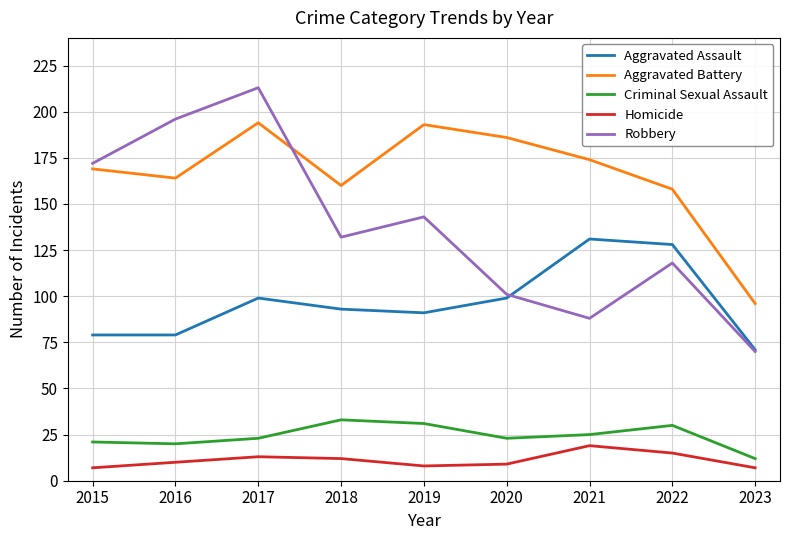

True or false: Aggravated Battery and Criminal Sexual Assault intersect in this chart.

False